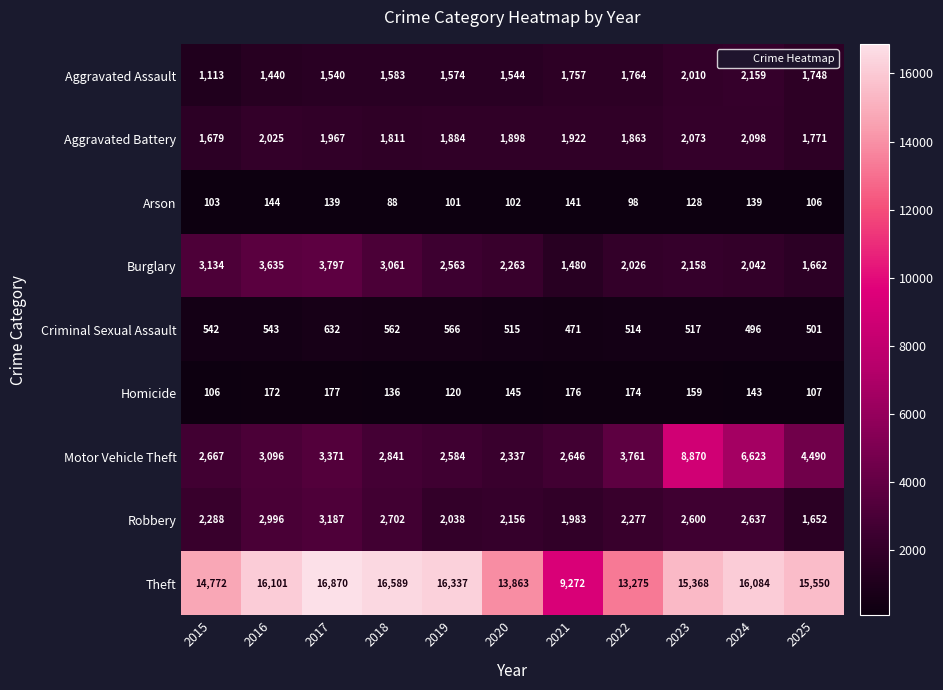

At which label does Theft reach its peak?

2017